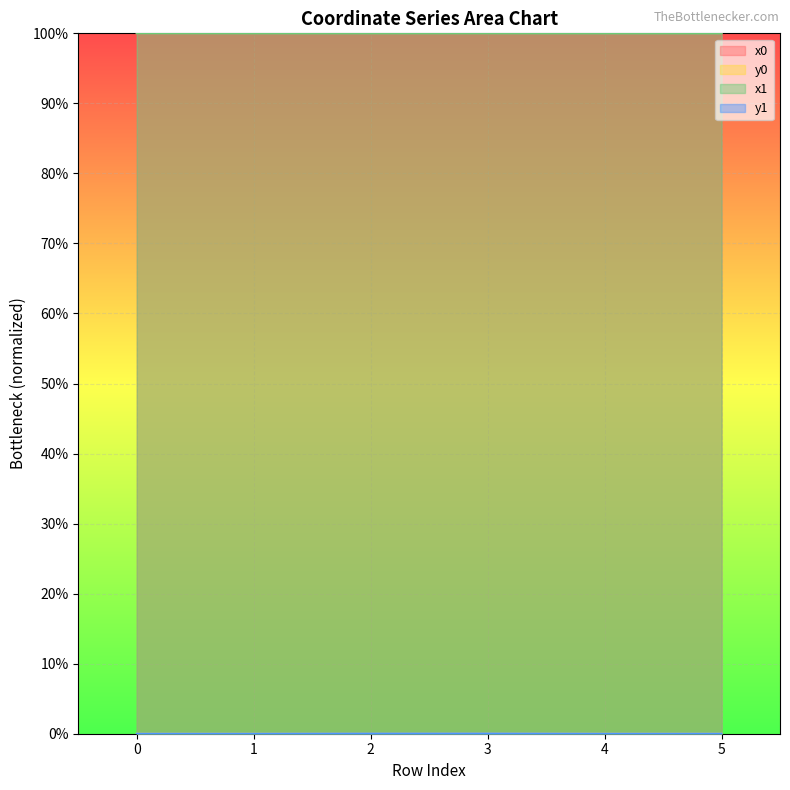

At which category is the sum across all series the highest?

3